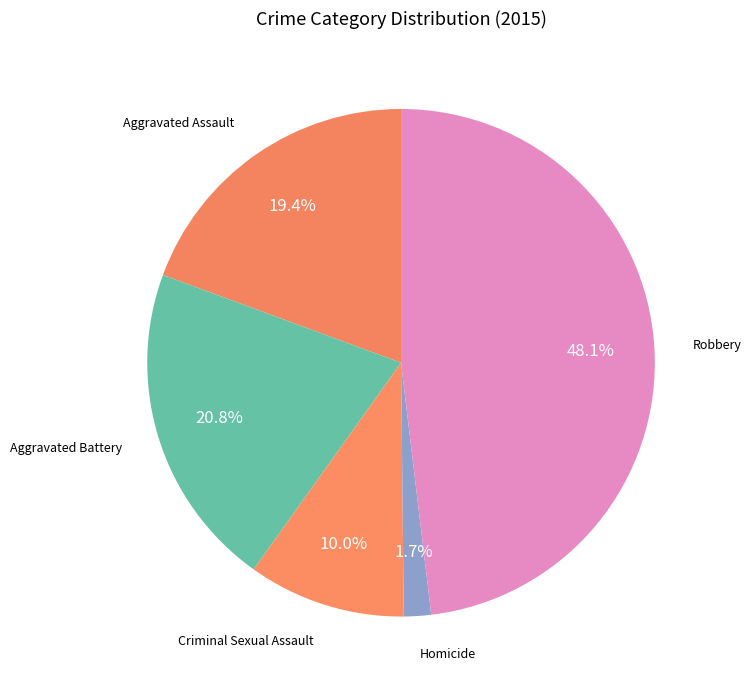

Which slice is the largest?

Robbery